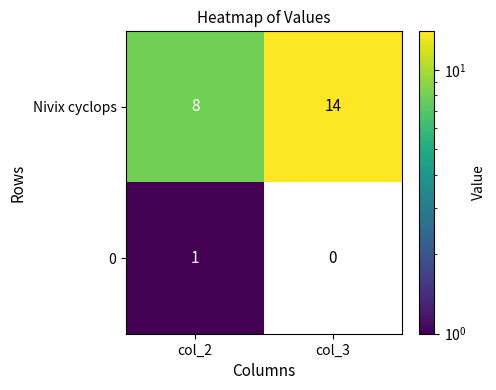

At how many categories does at least one series exceed 3?

2